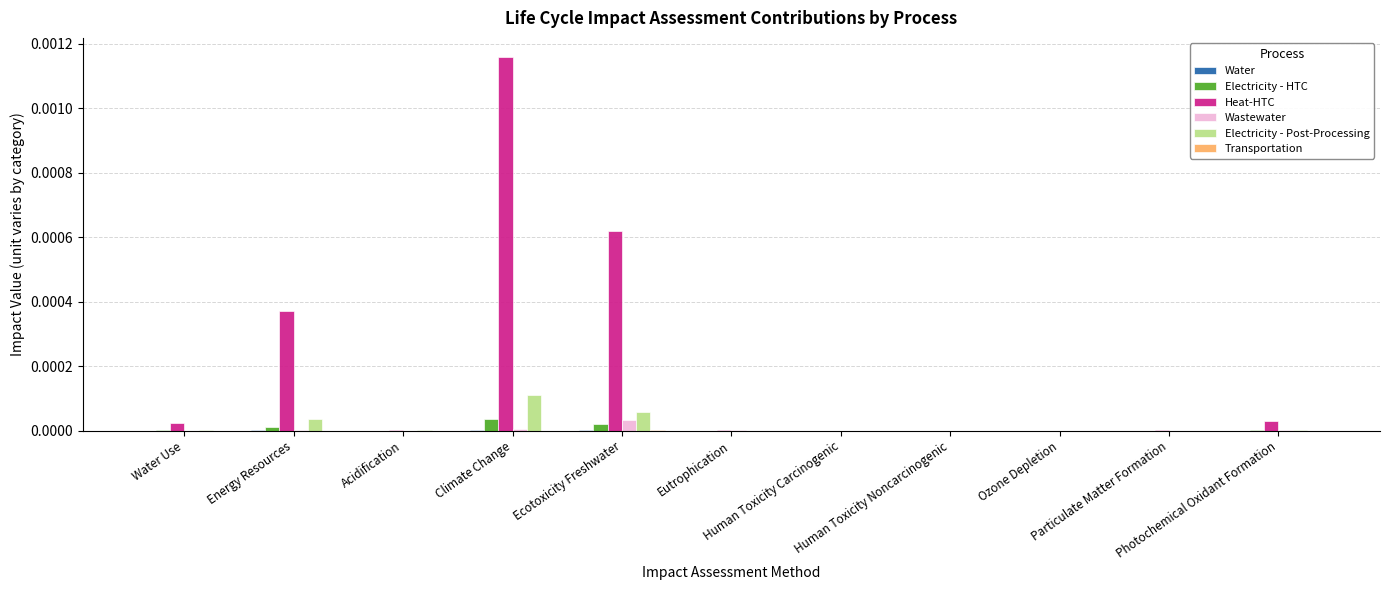

Rank the categories by Transportation value from lowest to highest.

Human Toxicity Carcinogenic, Ozone Depletion, Human Toxicity Noncarcinogenic, Eutrophication, Particulate Matter Formation, Water Use, Acidification, Photochemical Oxidant Formation, Energy Resources, Climate Change, Ecotoxicity Freshwater